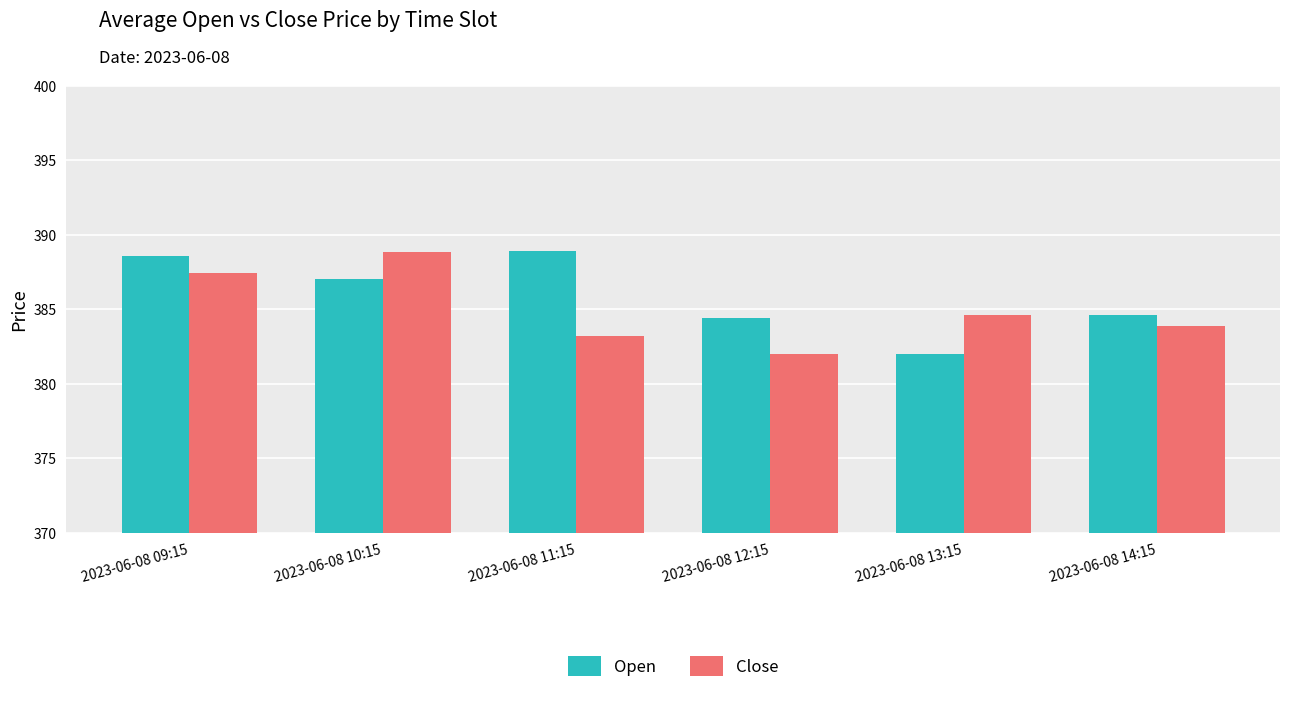

How many data points does each series have?

6